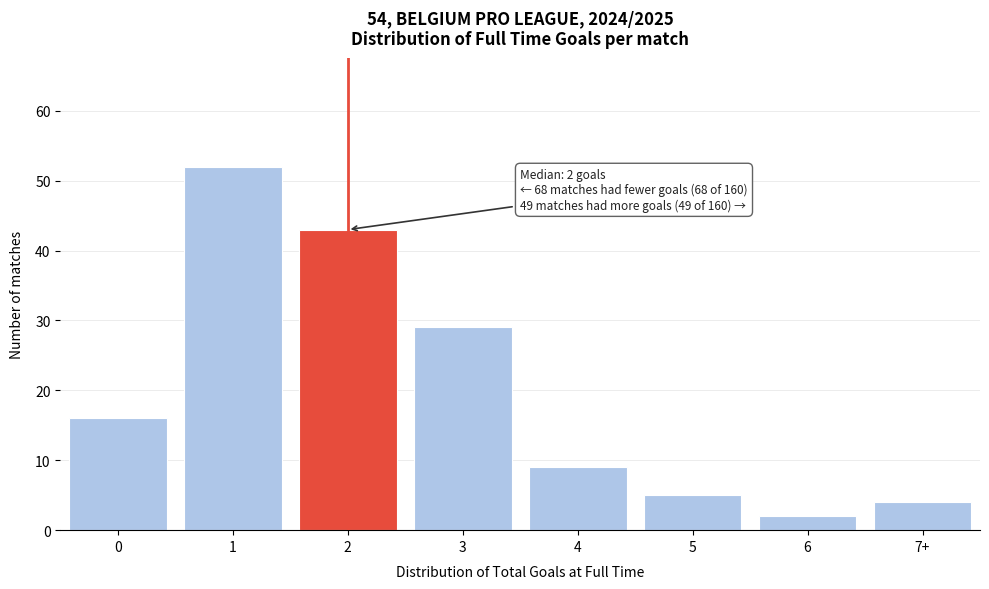

Reading left to right, extract all data points from this chart.

0=16	1=52	2=43	3=29	4=9	5=5	6=2	7+=4